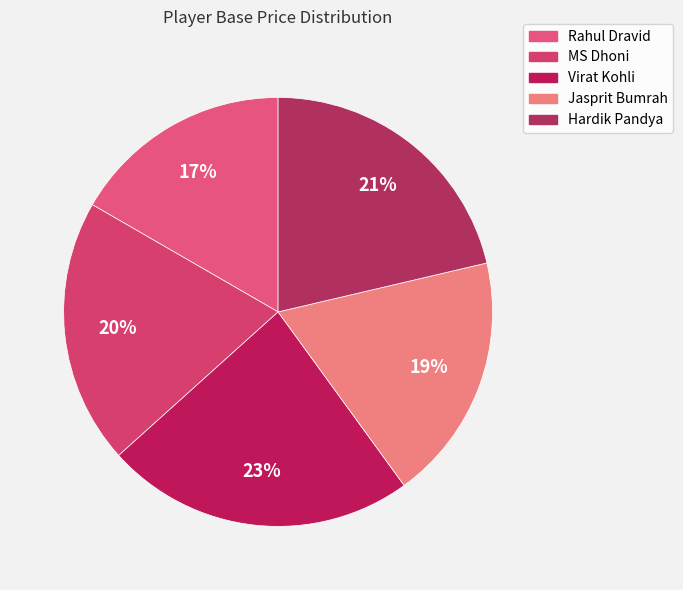

The MS Dhoni slice represents 20% of the pie. True or false?

True